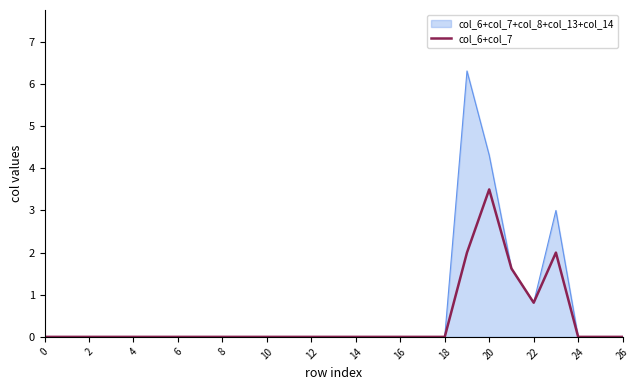

List the series in order of their peak value, lowest first.

col_6+col_7, col_6+col_7+col_8+col_13+col_14